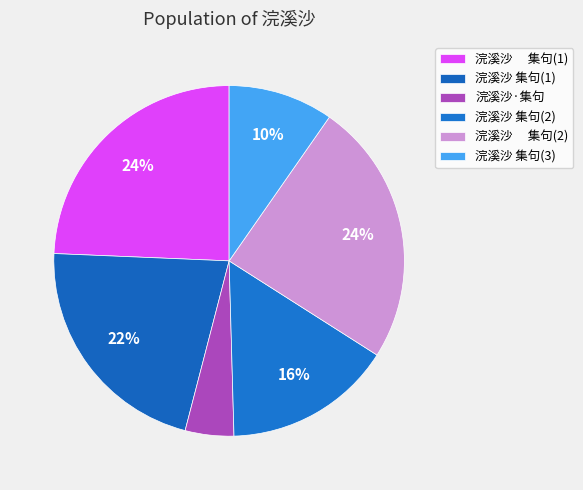

Count the number of slices in the pie.

6